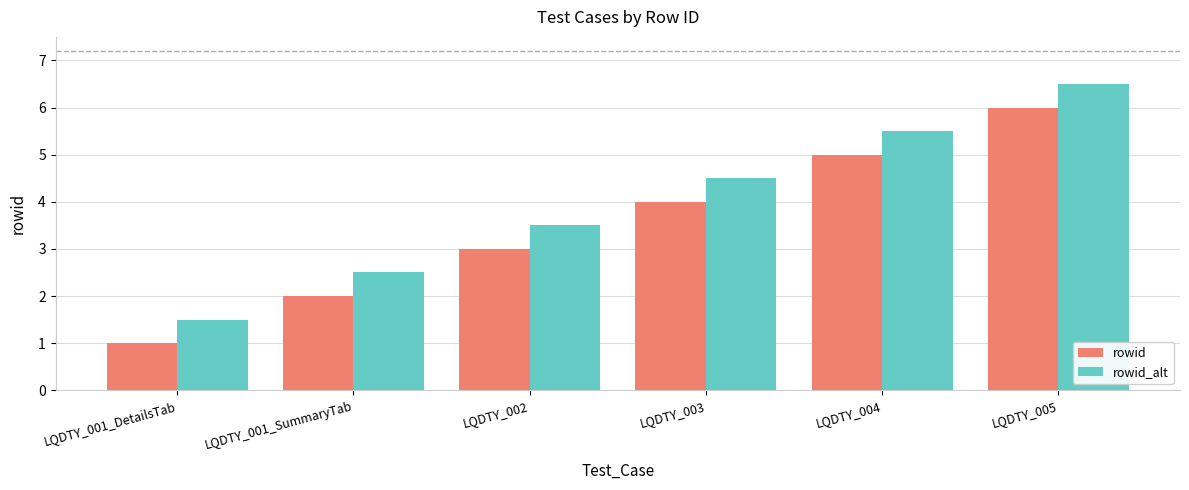

What is the difference between the highest and lowest values at LQDTY_005?

0.5